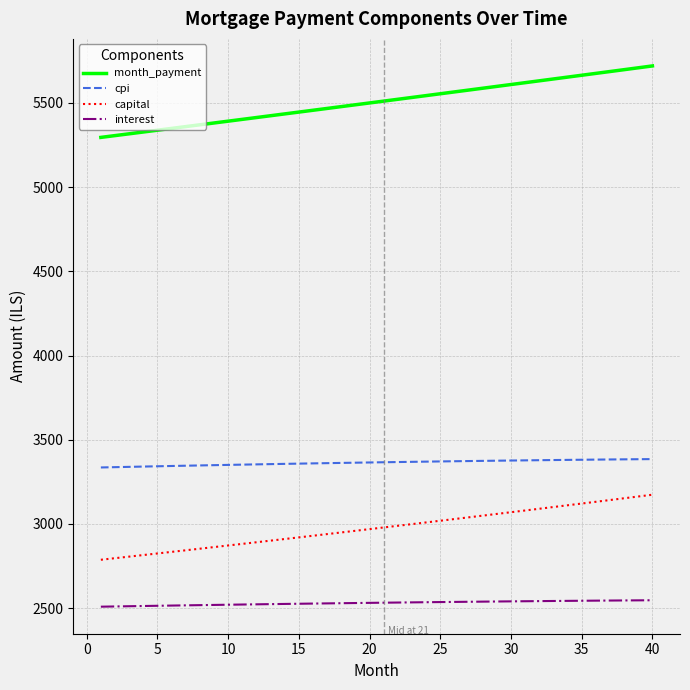

True or false: interest and month_payment cross at least once.

False